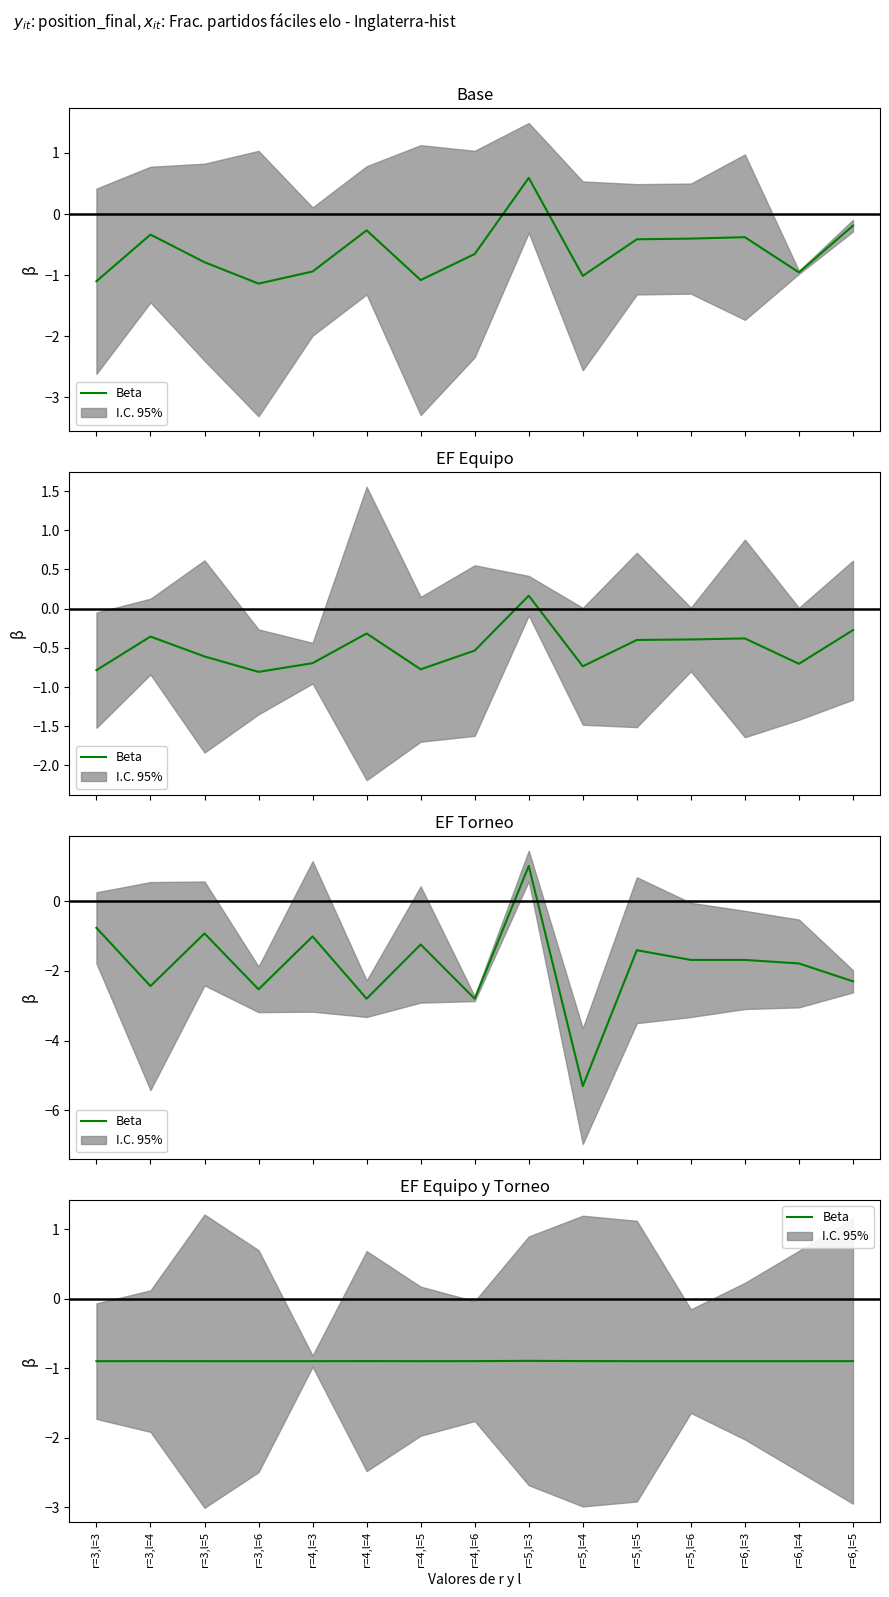

True or false: the data shows -0.5 at r=5,l=4.

False